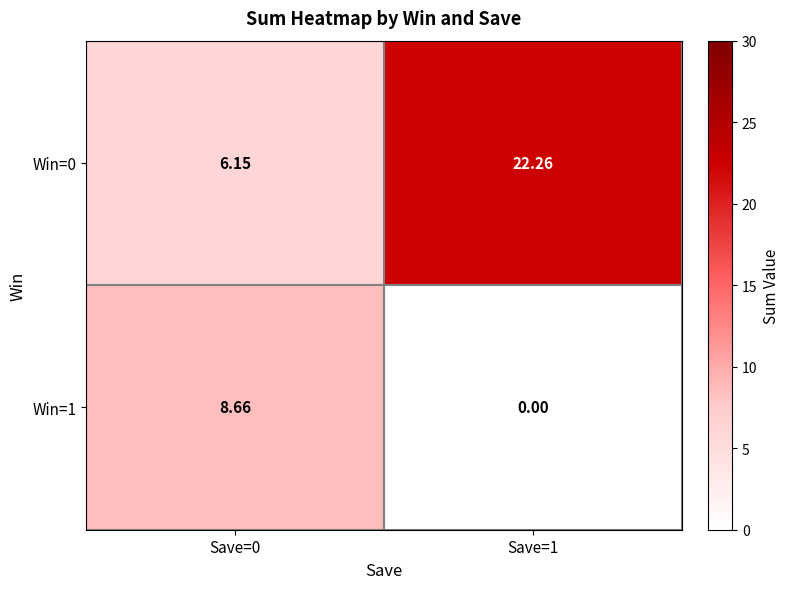

Is the value of Win=0 at Save=0 greater than the value of Win=1 at Save=0?

No